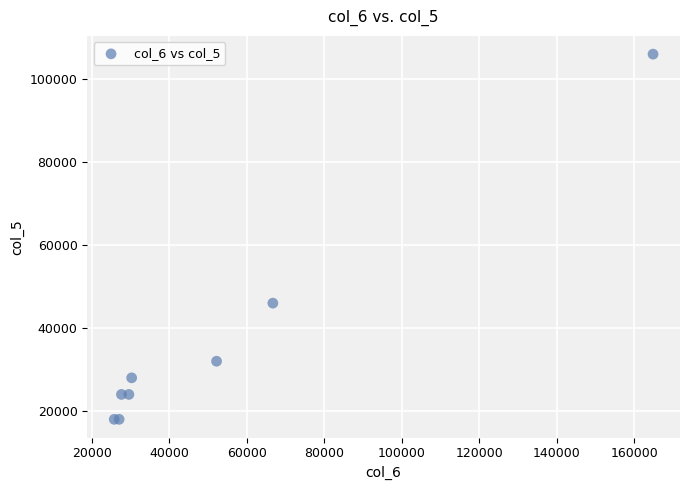

What Y value in the scatter plot is closest to 62000?

46000